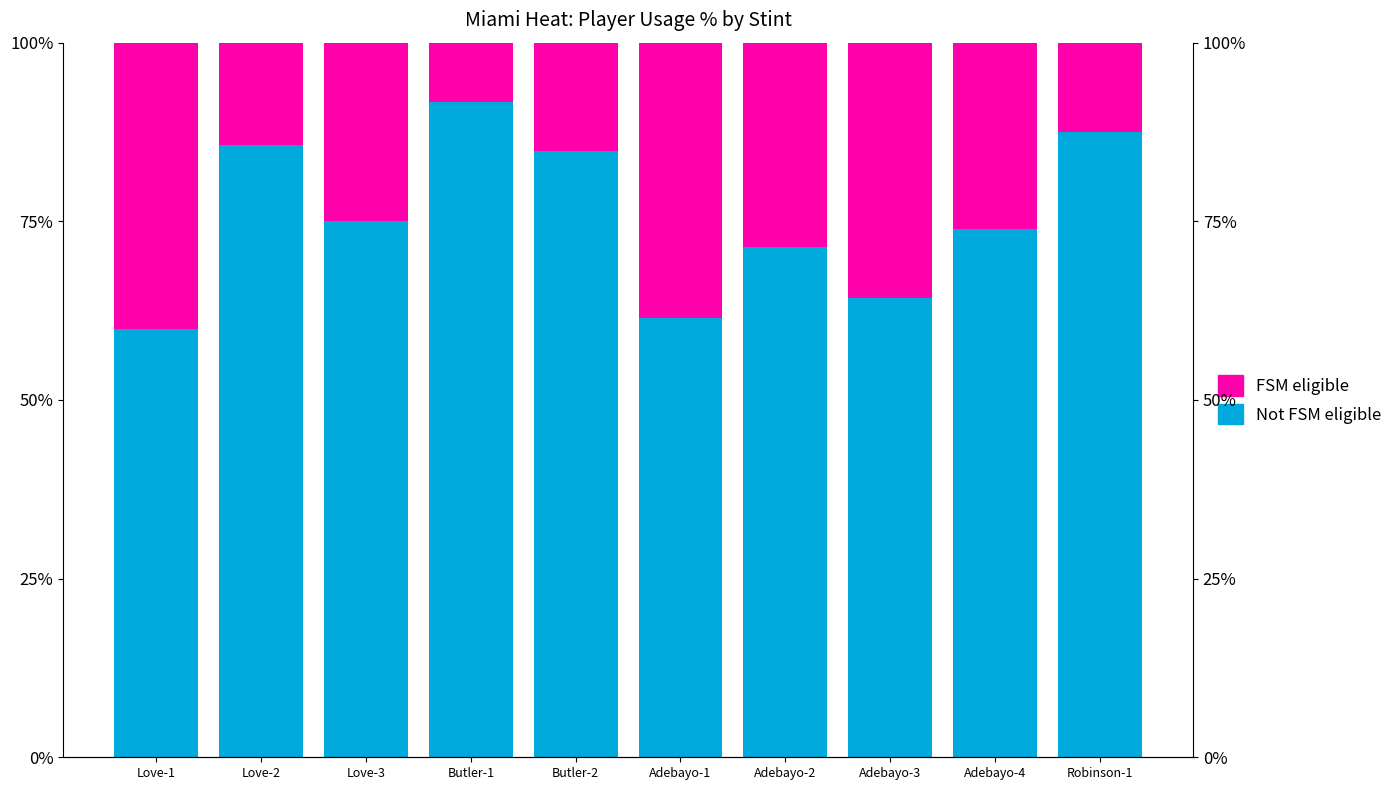

What are all the series names shown in the legend?

Not FSM eligible, FSM eligible